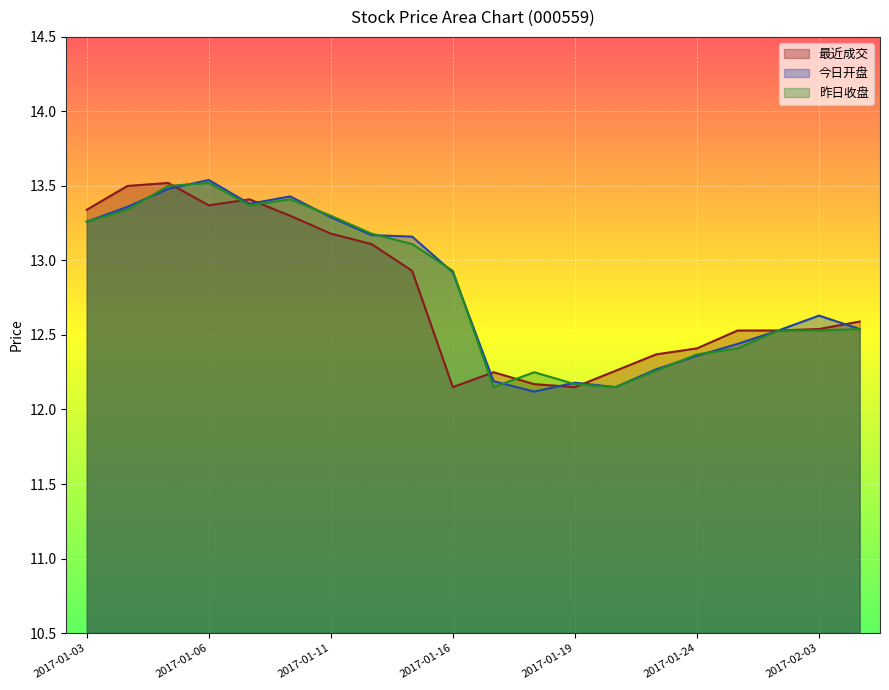

Rank the series by their maximum value, from lowest to highest.

最近成交, 昨日收盘, 今日开盘